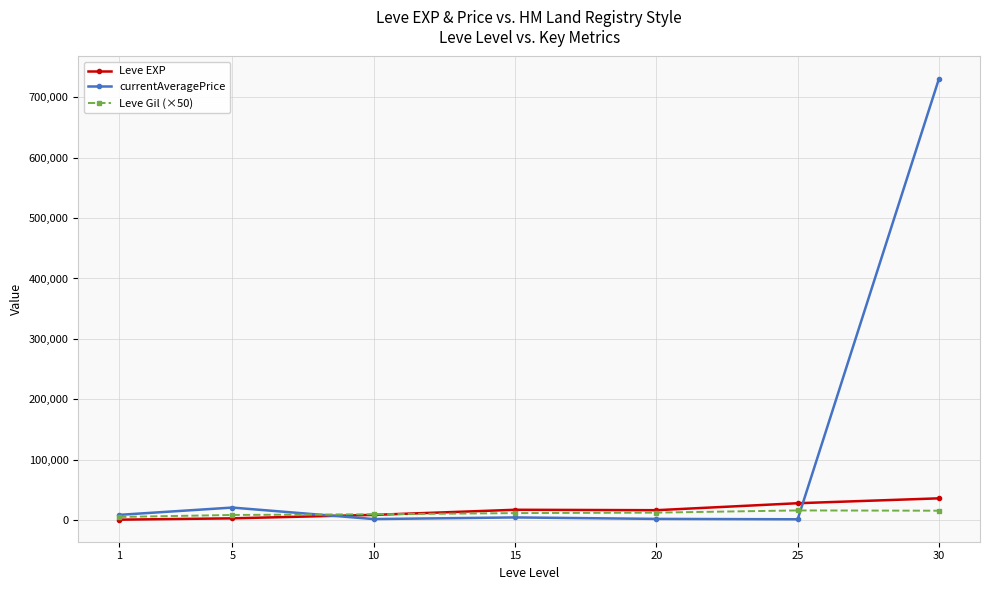

The Leve EXP series shows 63929.7 at 30. True or false?

False